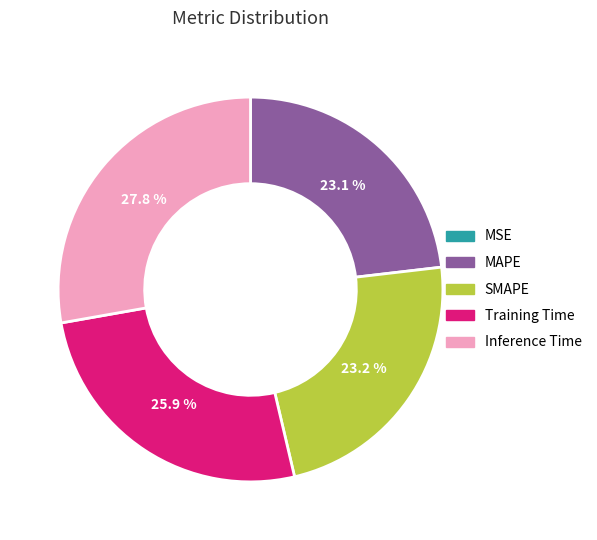

Between SMAPE and Training Time, which is larger?

Training Time